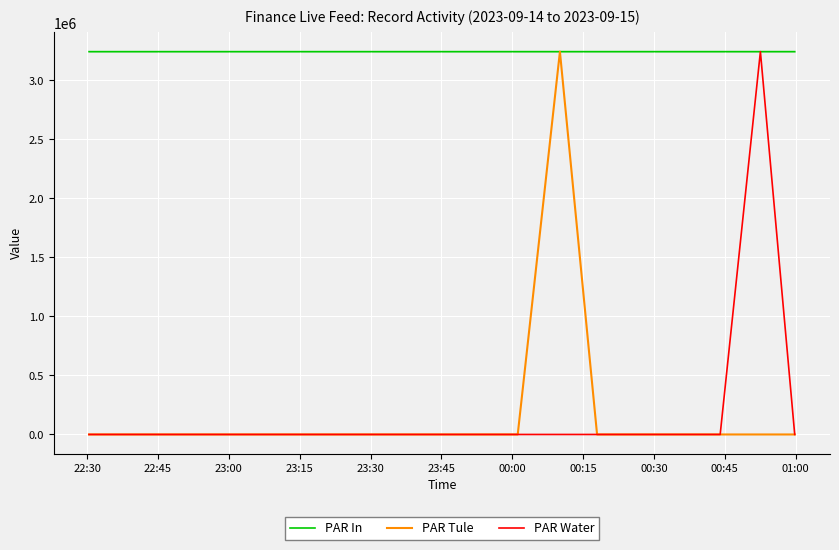

What is the greatest value displayed?

3242239